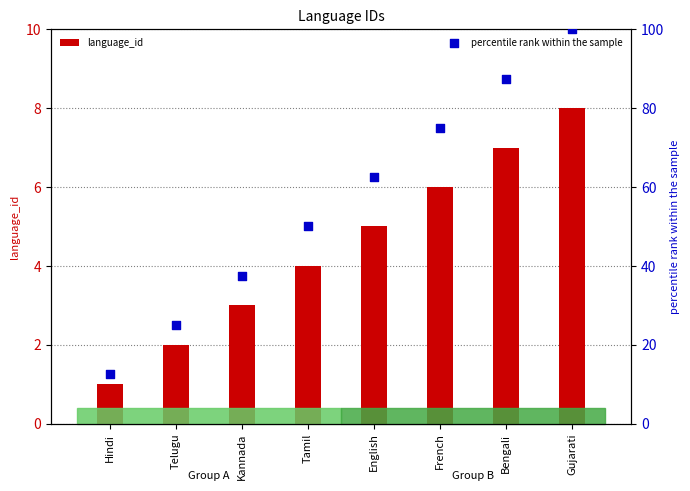

At which category is the sum across all series the highest?

Gujarati